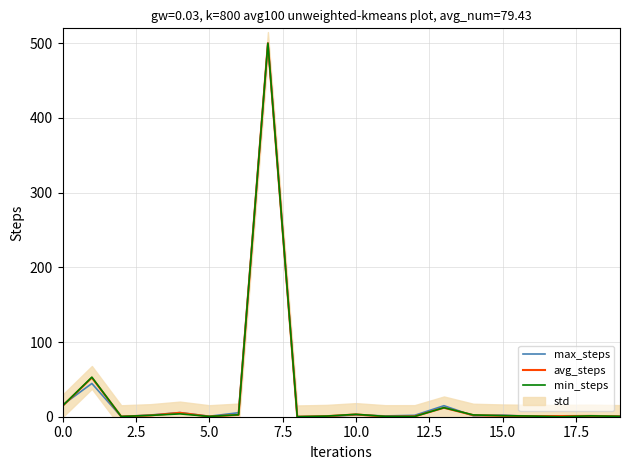

What is the spread (max minus min) of values at 19?

0.1